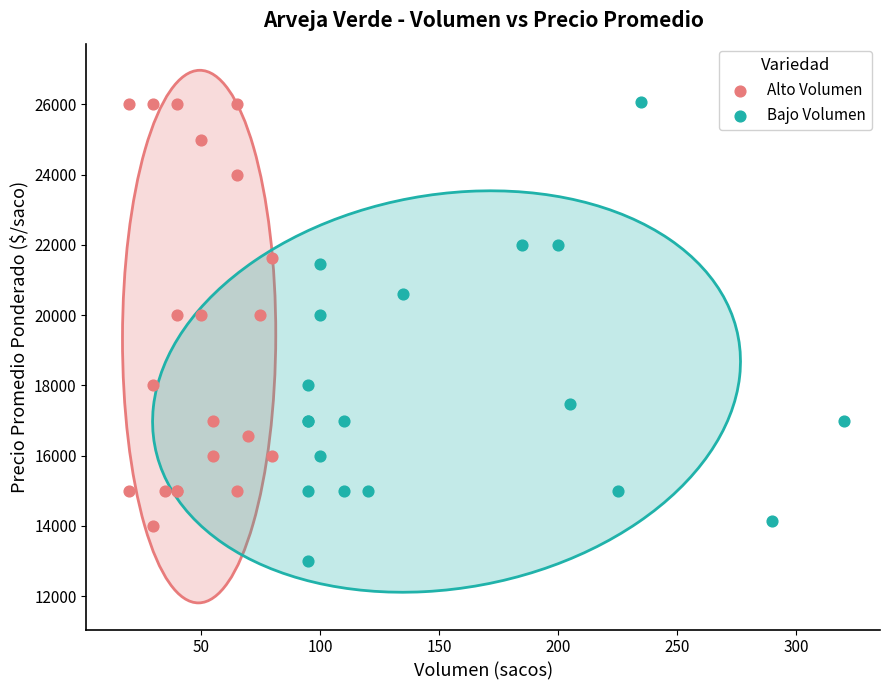

Which series reaches the minimum Y coordinate?

Bajo Volumen